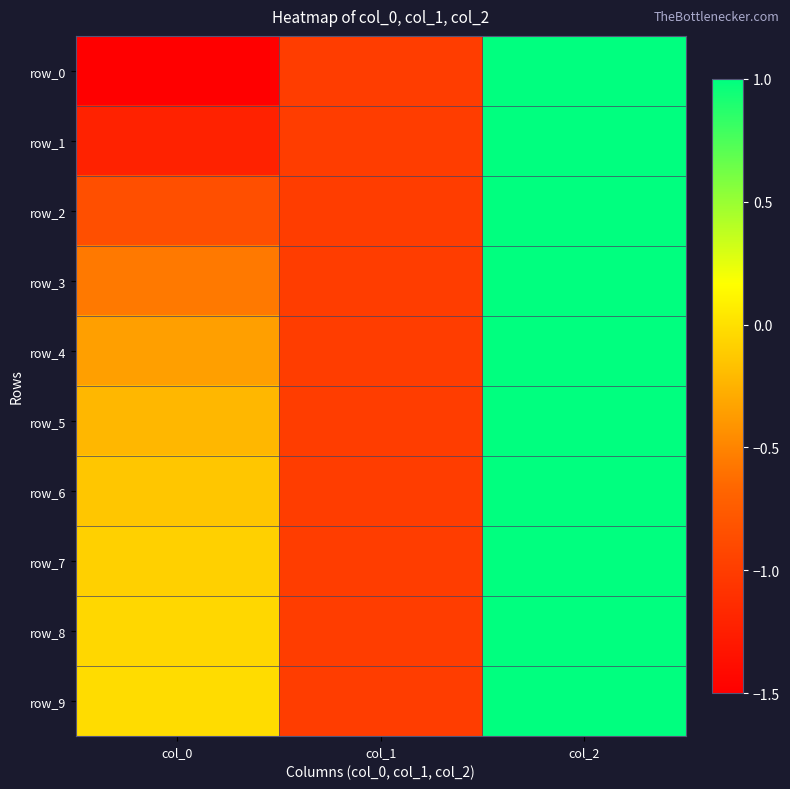

Is it true that row_4 equals -0.6 at col_0?

False